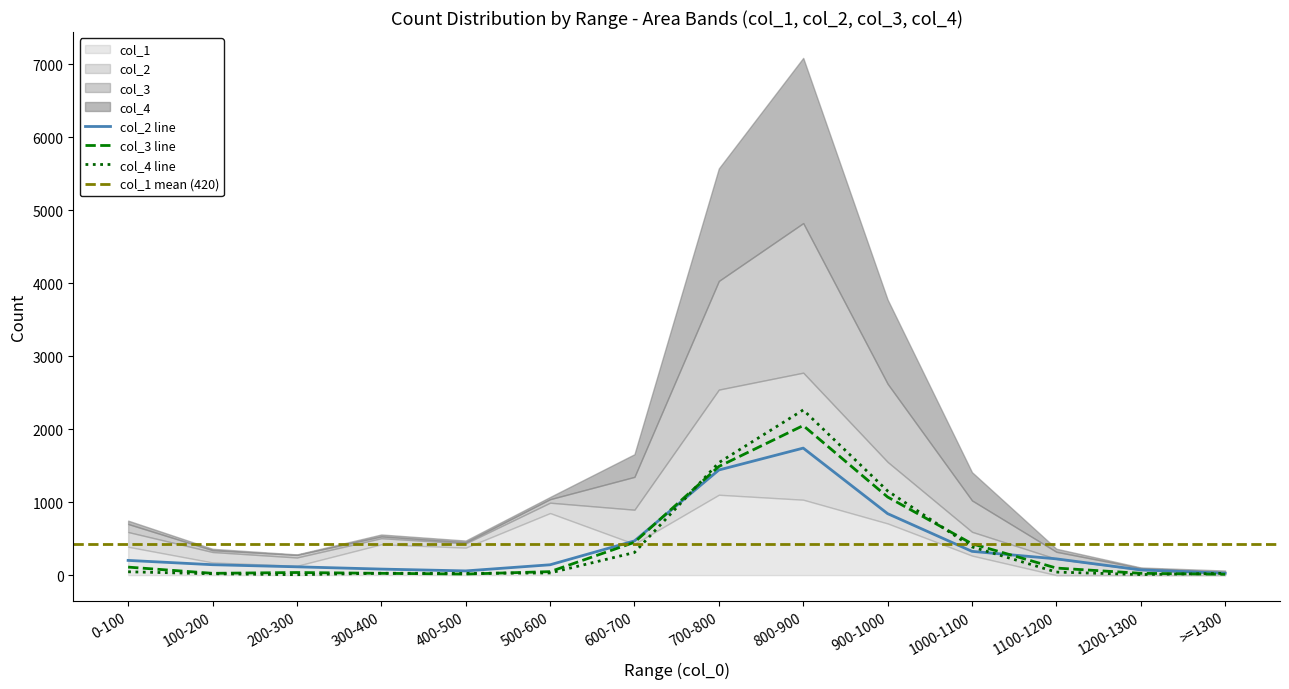

At how many categories does at least one series exceed 1684?

1